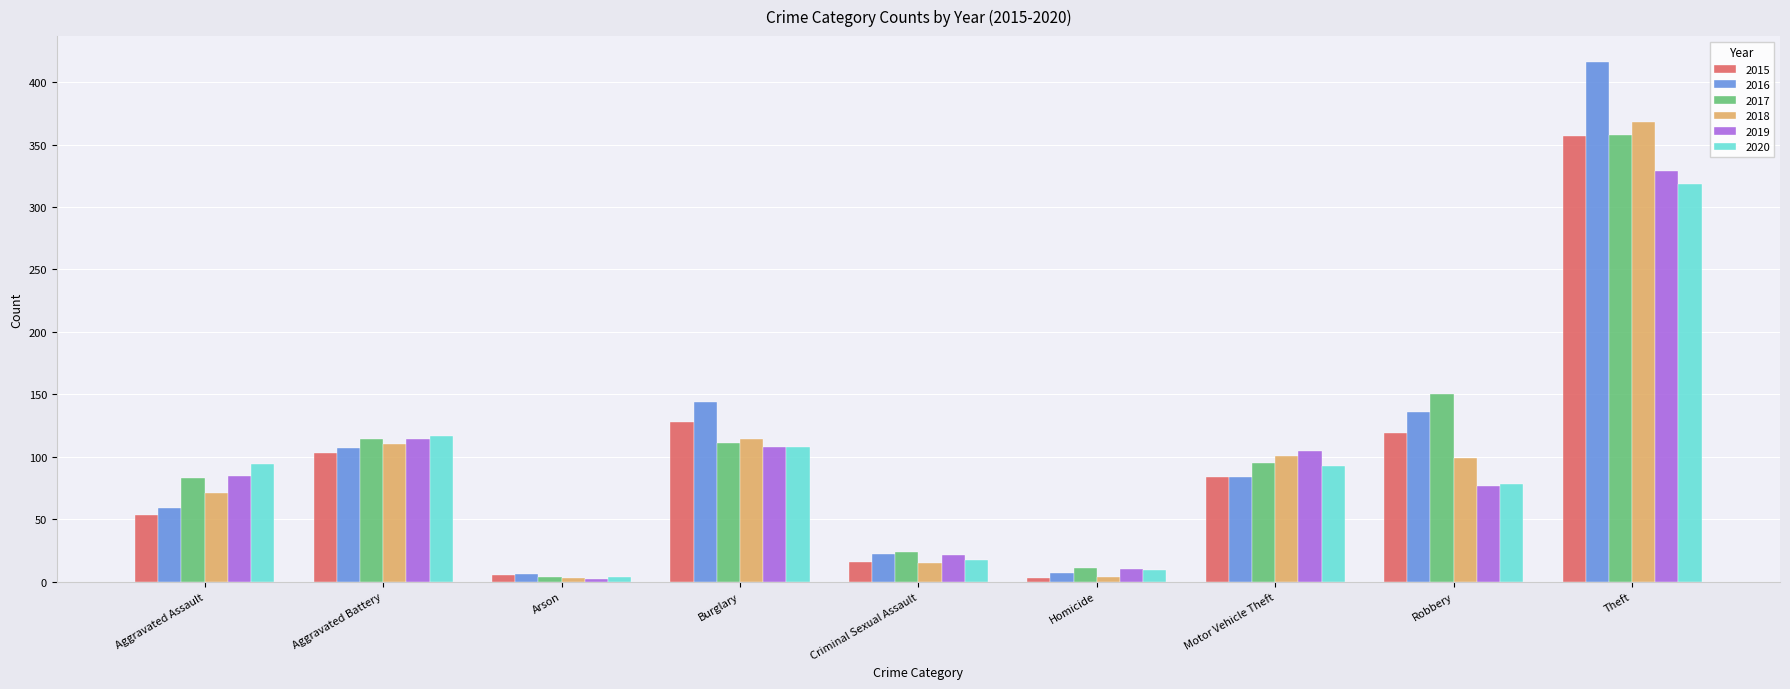

Is it true that 2016 equals 59 at Aggravated Assault?

True